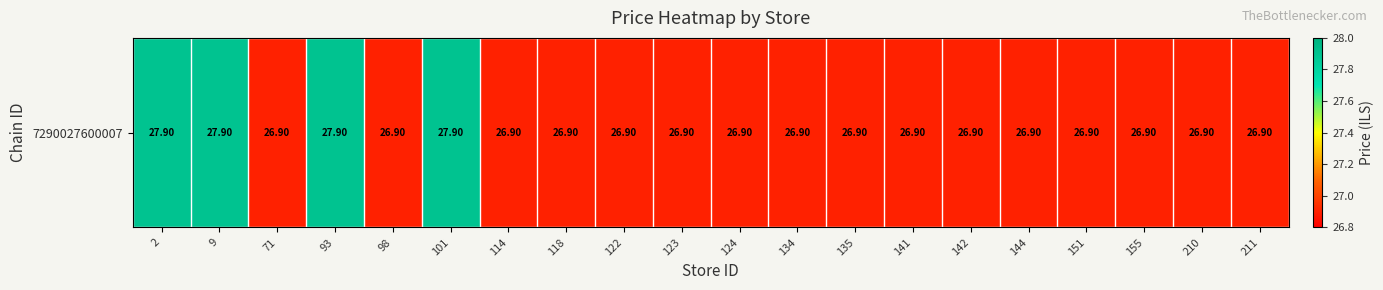

Reading right to left, extract all data points from this chart.

211=26.9	210=26.9	155=26.9	151=26.9	144=26.9	142=26.9	141=26.9	135=26.9	134=26.9	124=26.9	123=26.9	122=26.9	118=26.9	114=26.9	101=27.9	98=26.9	93=27.9	71=26.9	9=27.9	2=27.9